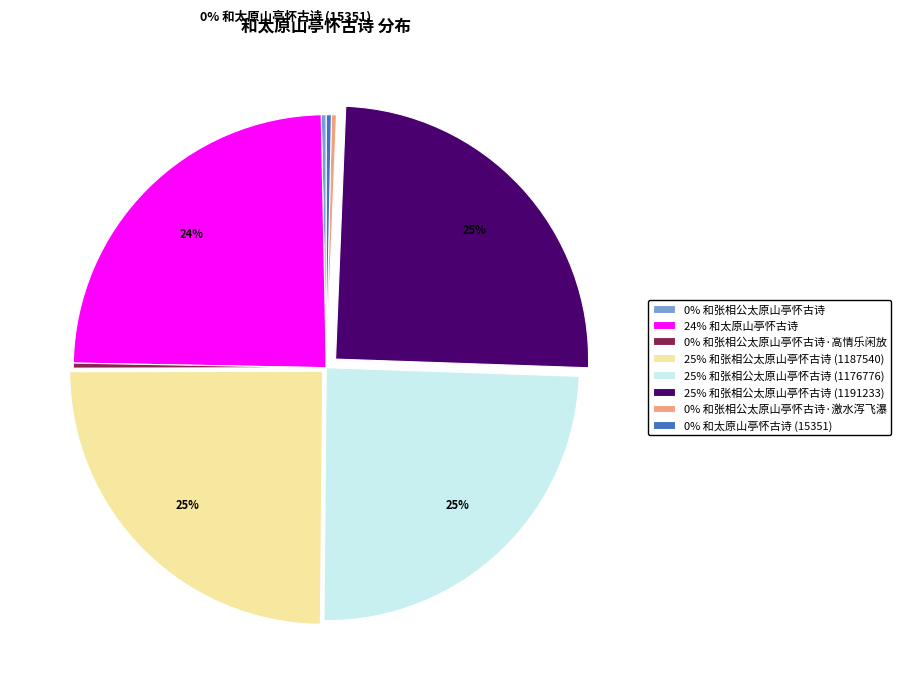

To the nearest percent, what portion does 25% 和张相公太原山亭怀古诗 (1176776) represent?

25%